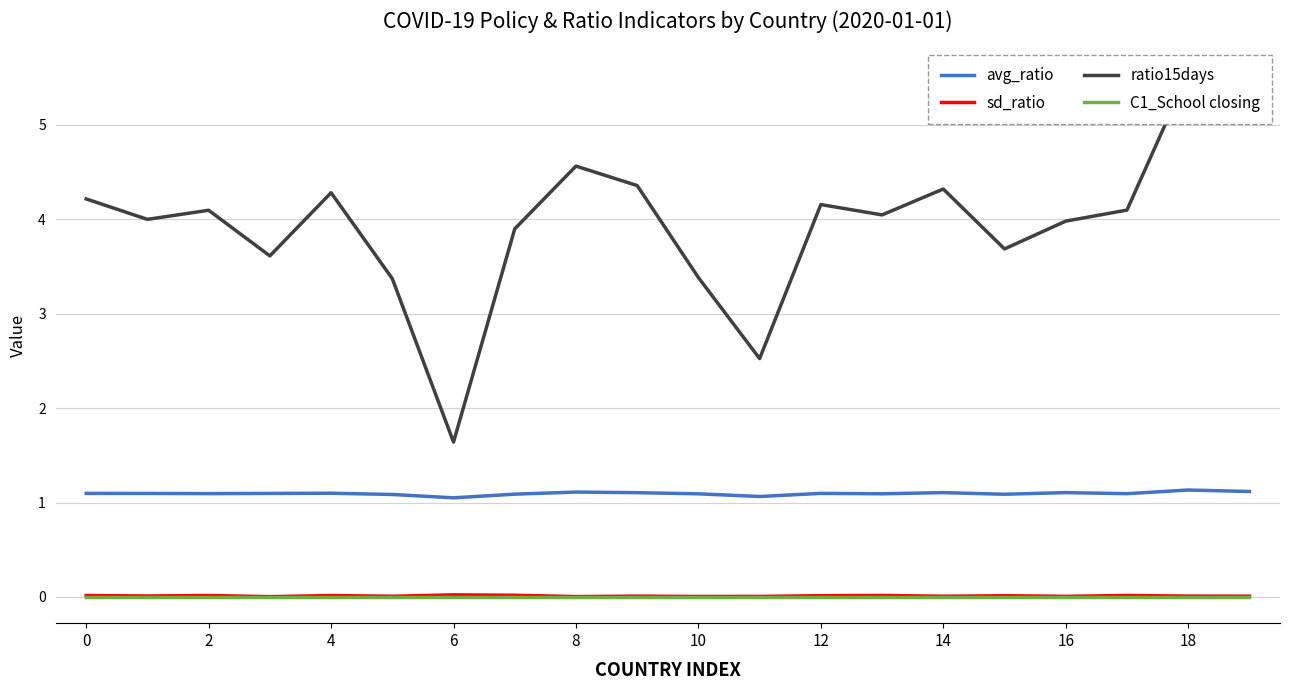

True or false: avg_ratio and C1_School closing intersect in this chart.

False